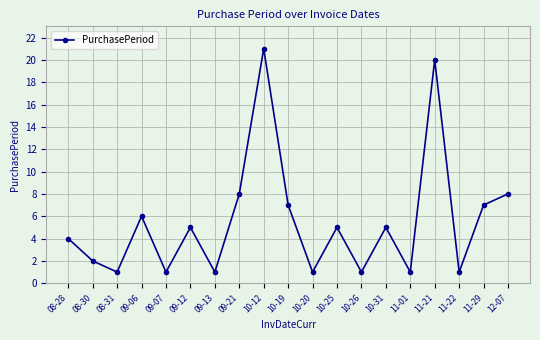

True or false: the data has more than 2 interior local peaks.

True